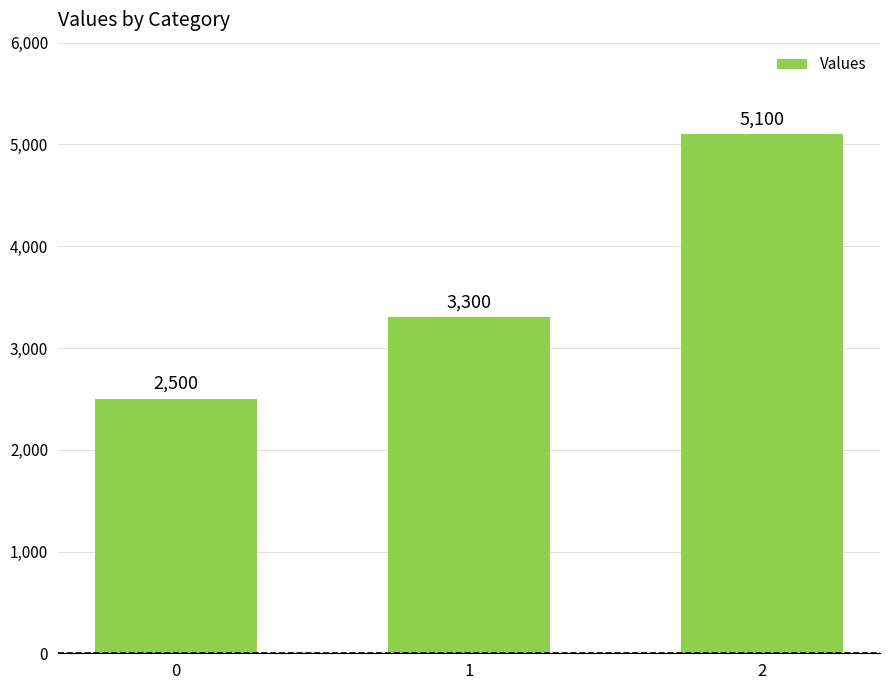

What is the average value?

3633